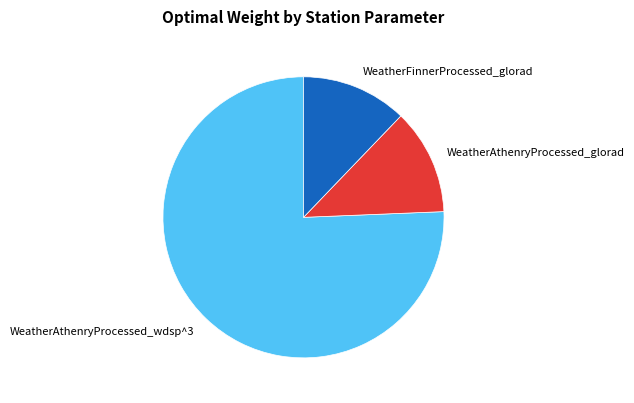

Count the number of slices in the pie.

3